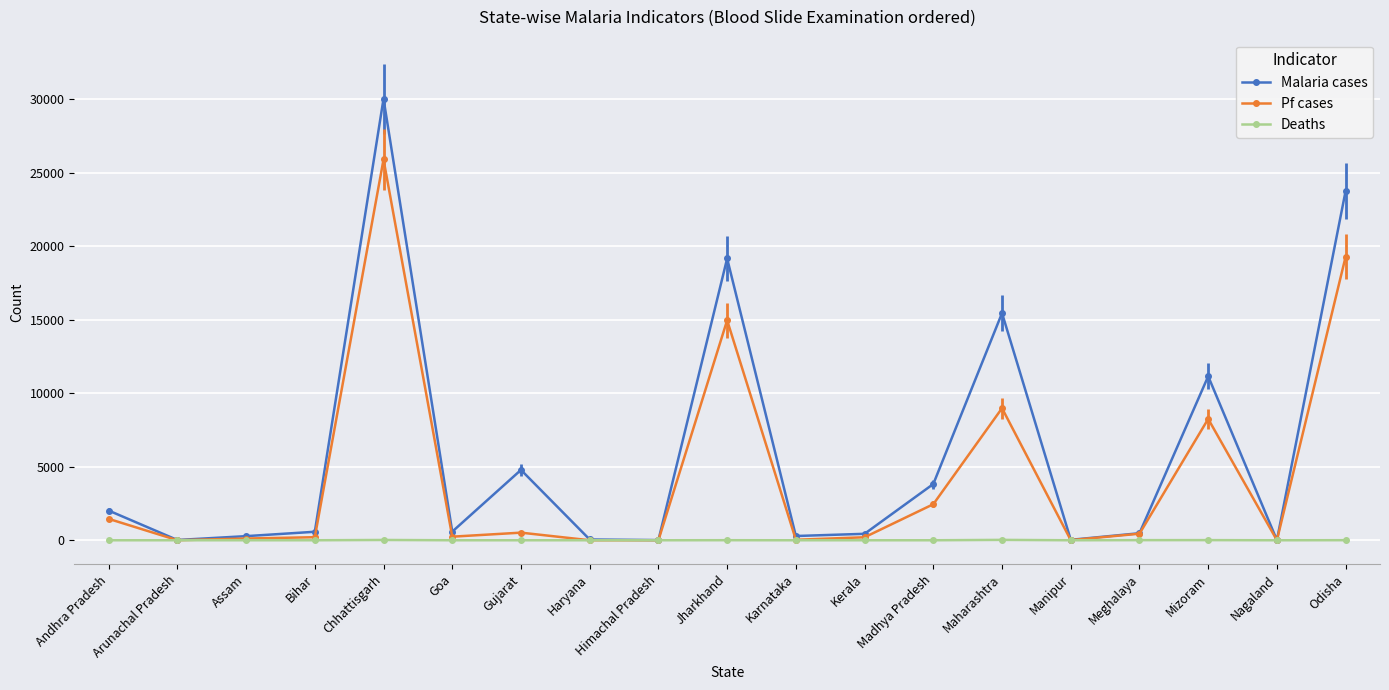

What is the total value across all series at Arunachal Pradesh?

21